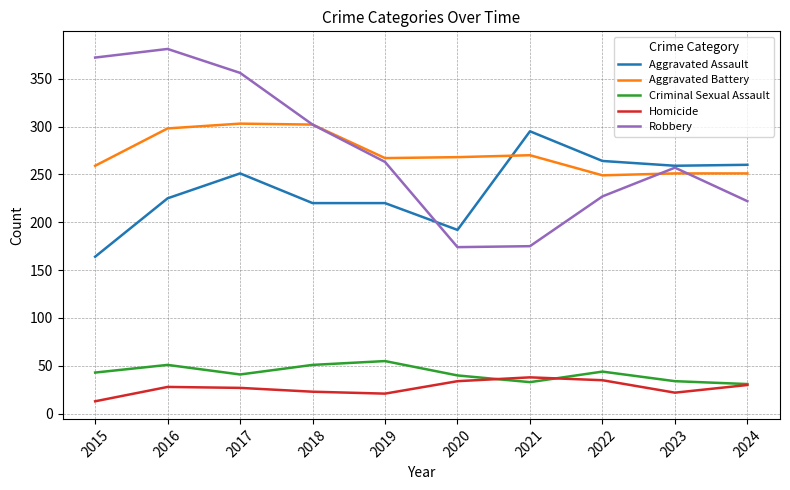

Is it true that Aggravated Assault equals 225 at 2016?

True